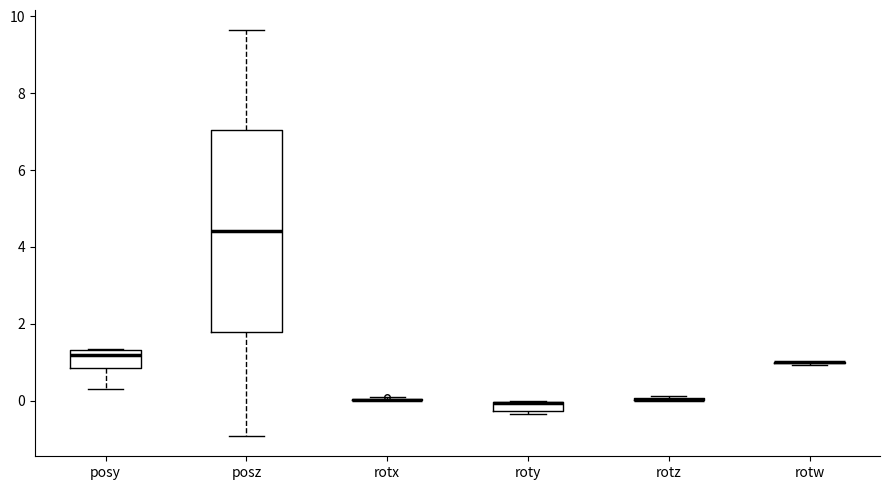

Where is the upper edge of the box for roty on the y-axis? The values are not printed on the chart, so give them approximately, as read against the axis.

0.0